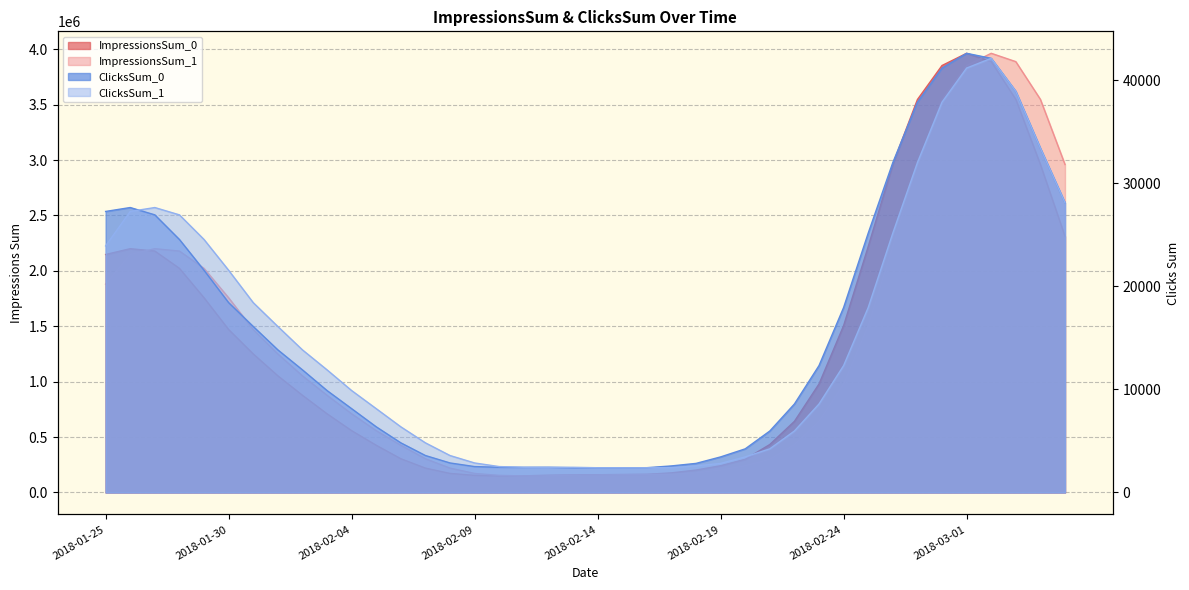

Reading left to right, transcribe all the data shown in this chart.

ImpressionsSum_0: 2147524	2200035	2178505	2022261	1756829	1470216	1250131	1052858	877033	710140	557676	426045	304408	219899	171958	154607	149845	150383	155785	158085	160310	162455	164105	177164	202633	241696	299791	433131	642009	979332	1505832	2219220	2961358	3545715	3852849	3963019	3887744	3547083	2959578	2311428
ImpressionsSum_1: 1880179	2147524	2200035	2178505	2022261	1756829	1470216	1250131	1052858	877033	710140	557676	426045	304408	219899	171958	154607	149845	150383	155785	158085	160310	162455	164105	177164	202633	241696	299791	433131	642009	979332	1505832	2219220	2961358	3545715	3852849	3963019	3887744	3547083	2959578
ClicksSum_0: 27266	27646	26935	24545	21557	18418	16105	13837	11898	9890	8132	6371	4815	3585	2864	2513	2443	2437	2444	2400	2398	2398	2405	2576	2822	3451	4234	5964	8585	12310	17945	25164	32007	37868	41177	42610	42121	38919	33394	28109
ClicksSum_1: 23920	27266	27646	26935	24545	21557	18418	16105	13837	11898	9890	8132	6371	4815	3585	2864	2513	2443	2437	2444	2400	2398	2398	2405	2576	2822	3451	4234	5964	8585	12310	17945	25164	32007	37868	41177	42121	38919	33394	28109